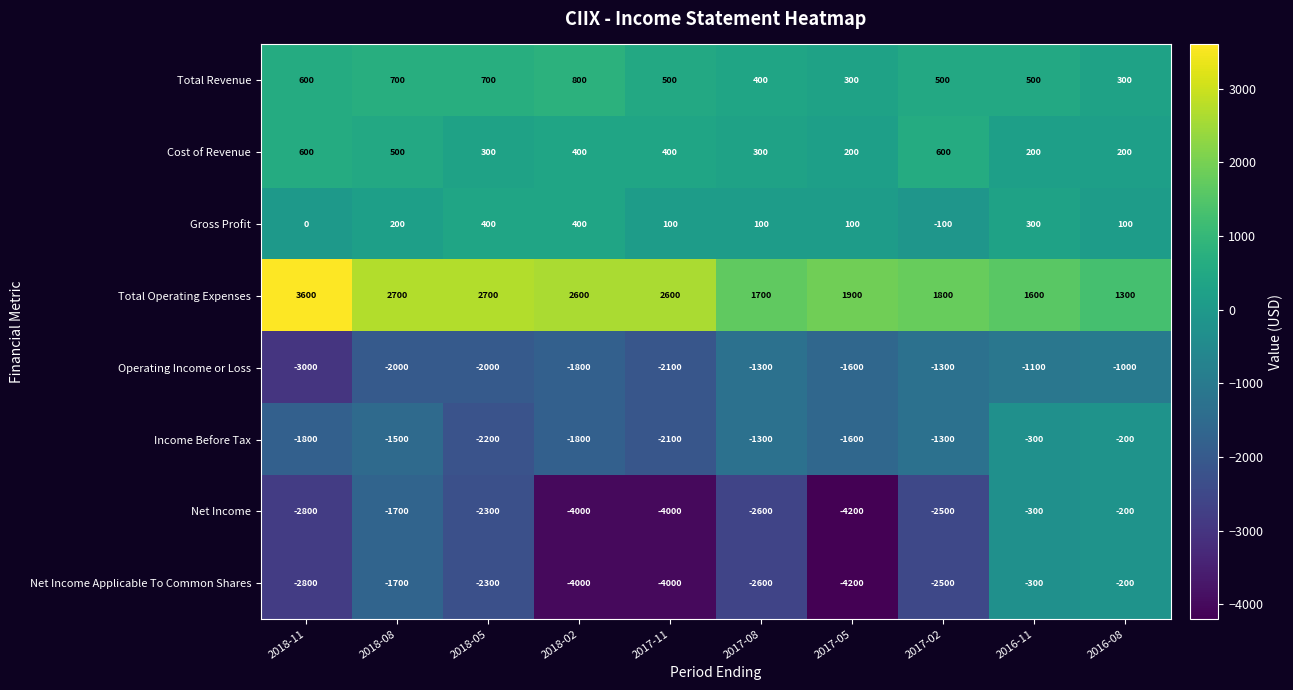

What is the total value across all series at 2016-08?

300